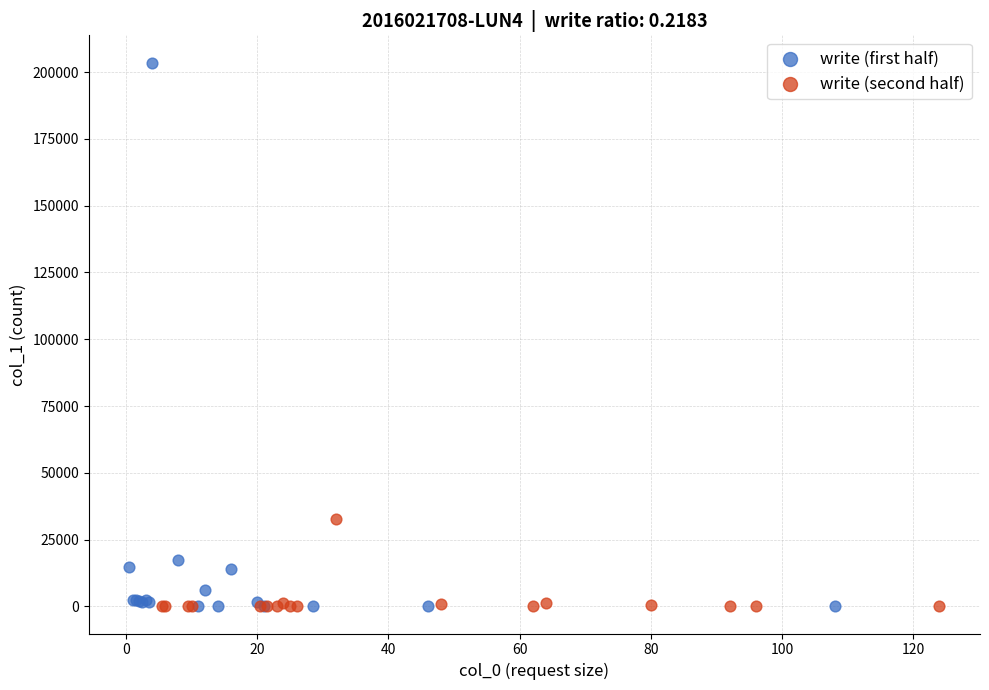

Which series reaches the maximum Y coordinate?

write (first half)